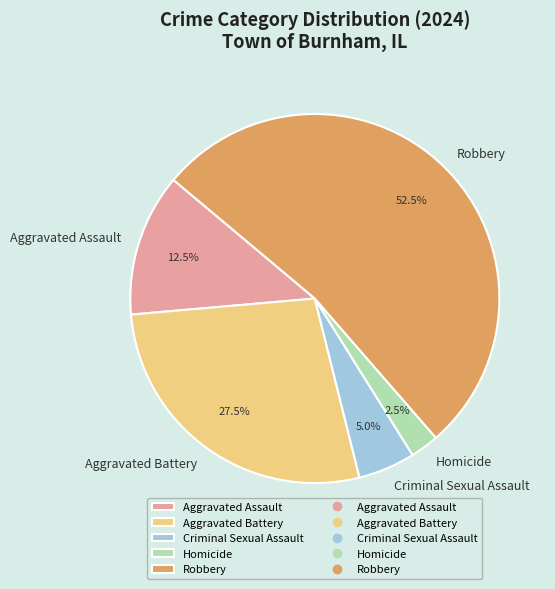

What percentage is NOT represented by Aggravated Battery?

72.5%